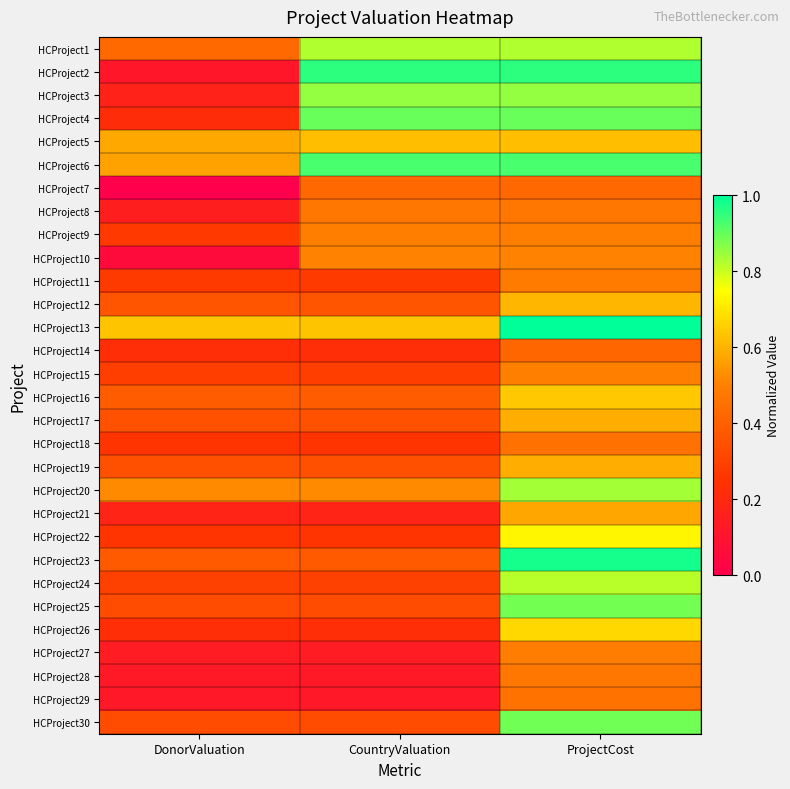

Reading left to right, list all the values displayed in this chart.

HCProject1: DonorValuation=0.4	CountryValuation=0.8	ProjectCost=0.8
HCProject2: DonorValuation=0.1	CountryValuation=1.0	ProjectCost=1.0
HCProject3: DonorValuation=0.2	CountryValuation=0.9	ProjectCost=0.9
HCProject4: DonorValuation=0.2	CountryValuation=0.9	ProjectCost=0.9
HCProject5: DonorValuation=0.6	CountryValuation=0.6	ProjectCost=0.6
HCProject6: DonorValuation=0.6	CountryValuation=0.9	ProjectCost=0.9
HCProject7: DonorValuation=0.0	CountryValuation=0.4	ProjectCost=0.4
HCProject8: DonorValuation=0.2	CountryValuation=0.5	ProjectCost=0.5
HCProject9: DonorValuation=0.3	CountryValuation=0.5	ProjectCost=0.5
HCProject10: DonorValuation=0.1	CountryValuation=0.5	ProjectCost=0.5
HCProject11: DonorValuation=0.3	CountryValuation=0.3	ProjectCost=0.5
HCProject12: DonorValuation=0.4	CountryValuation=0.4	ProjectCost=0.6
HCProject13: DonorValuation=0.6	CountryValuation=0.6	ProjectCost=1.0
HCProject14: DonorValuation=0.2	CountryValuation=0.2	ProjectCost=0.4
HCProject15: DonorValuation=0.3	CountryValuation=0.3	ProjectCost=0.5
HCProject16: DonorValuation=0.4	CountryValuation=0.4	ProjectCost=0.6
HCProject17: DonorValuation=0.3	CountryValuation=0.3	ProjectCost=0.6
HCProject18: DonorValuation=0.3	CountryValuation=0.3	ProjectCost=0.5
HCProject19: DonorValuation=0.3	CountryValuation=0.3	ProjectCost=0.6
HCProject20: DonorValuation=0.5	CountryValuation=0.5	ProjectCost=0.8
HCProject21: DonorValuation=0.2	CountryValuation=0.2	ProjectCost=0.6
HCProject22: DonorValuation=0.3	CountryValuation=0.3	ProjectCost=0.7
HCProject23: DonorValuation=0.4	CountryValuation=0.4	ProjectCost=1.0
HCProject24: DonorValuation=0.3	CountryValuation=0.3	ProjectCost=0.8
HCProject25: DonorValuation=0.3	CountryValuation=0.3	ProjectCost=0.9
HCProject26: DonorValuation=0.2	CountryValuation=0.2	ProjectCost=0.7
HCProject27: DonorValuation=0.1	CountryValuation=0.1	ProjectCost=0.5
HCProject28: DonorValuation=0.1	CountryValuation=0.1	ProjectCost=0.5
HCProject29: DonorValuation=0.1	CountryValuation=0.1	ProjectCost=0.5
HCProject30: DonorValuation=0.3	CountryValuation=0.3	ProjectCost=0.9